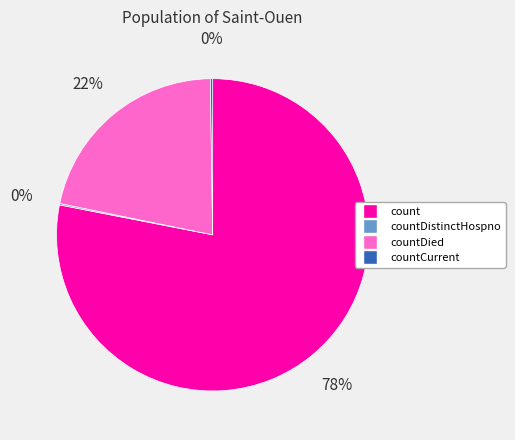

To the nearest percent, what is the average slice percentage?

25%